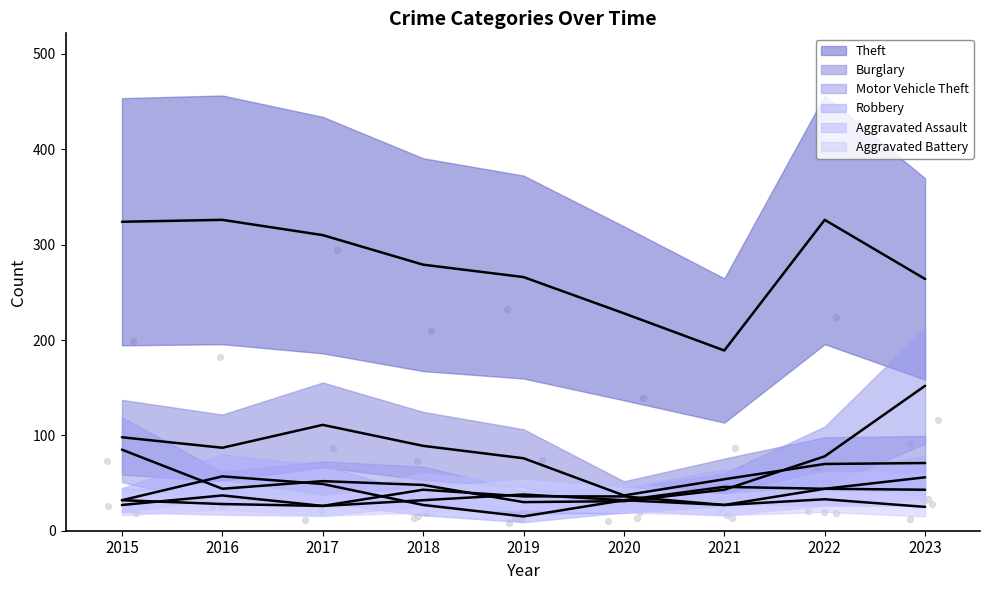

Which series contains the highest Y value?

Theft